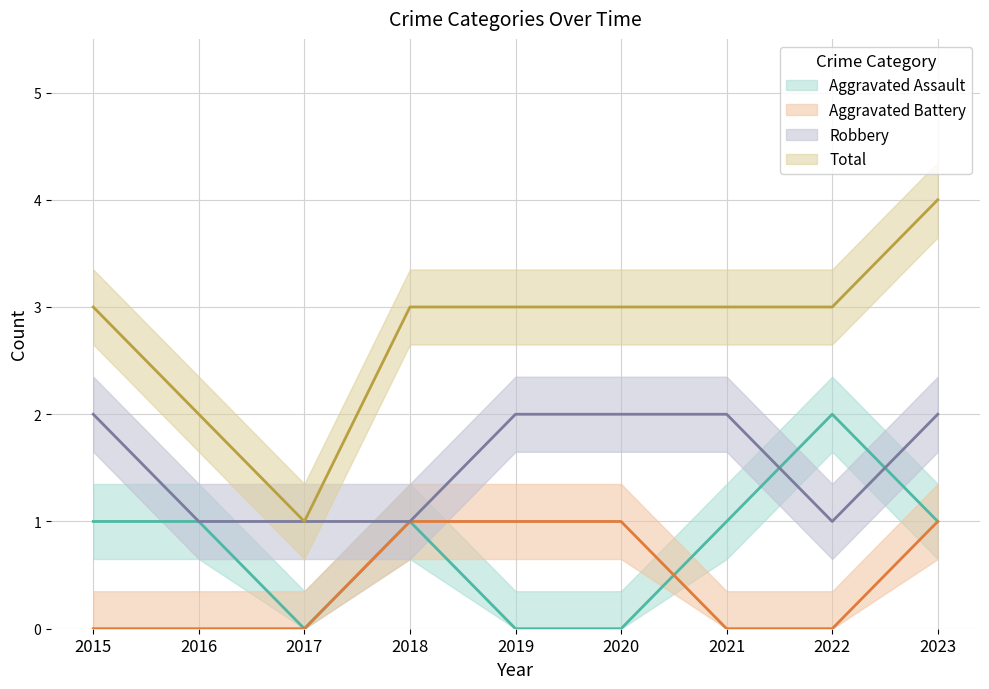

At how many categories does at least one series exceed 1?

8